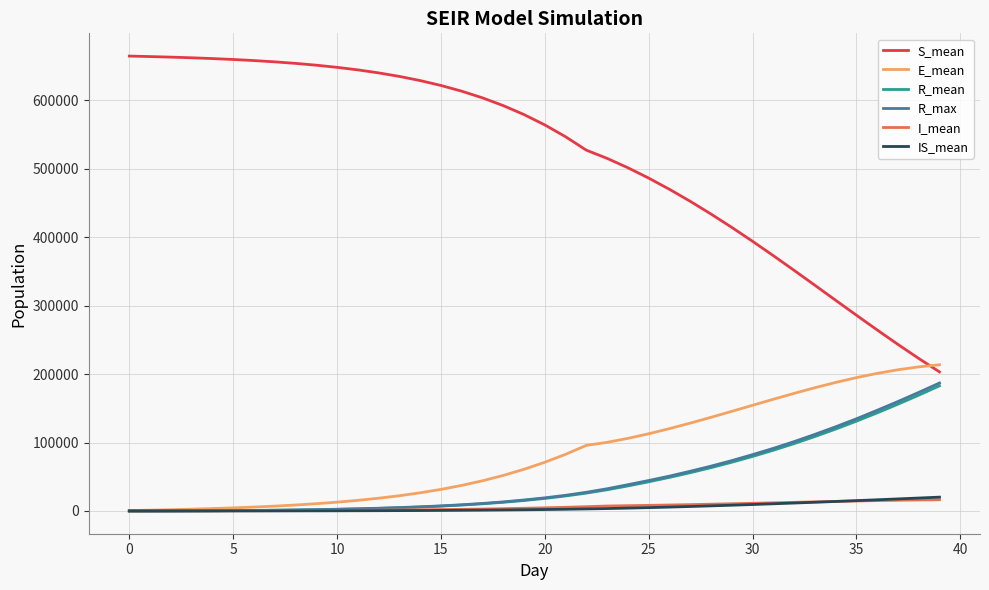

Which series has the largest total across all categories?

S_mean